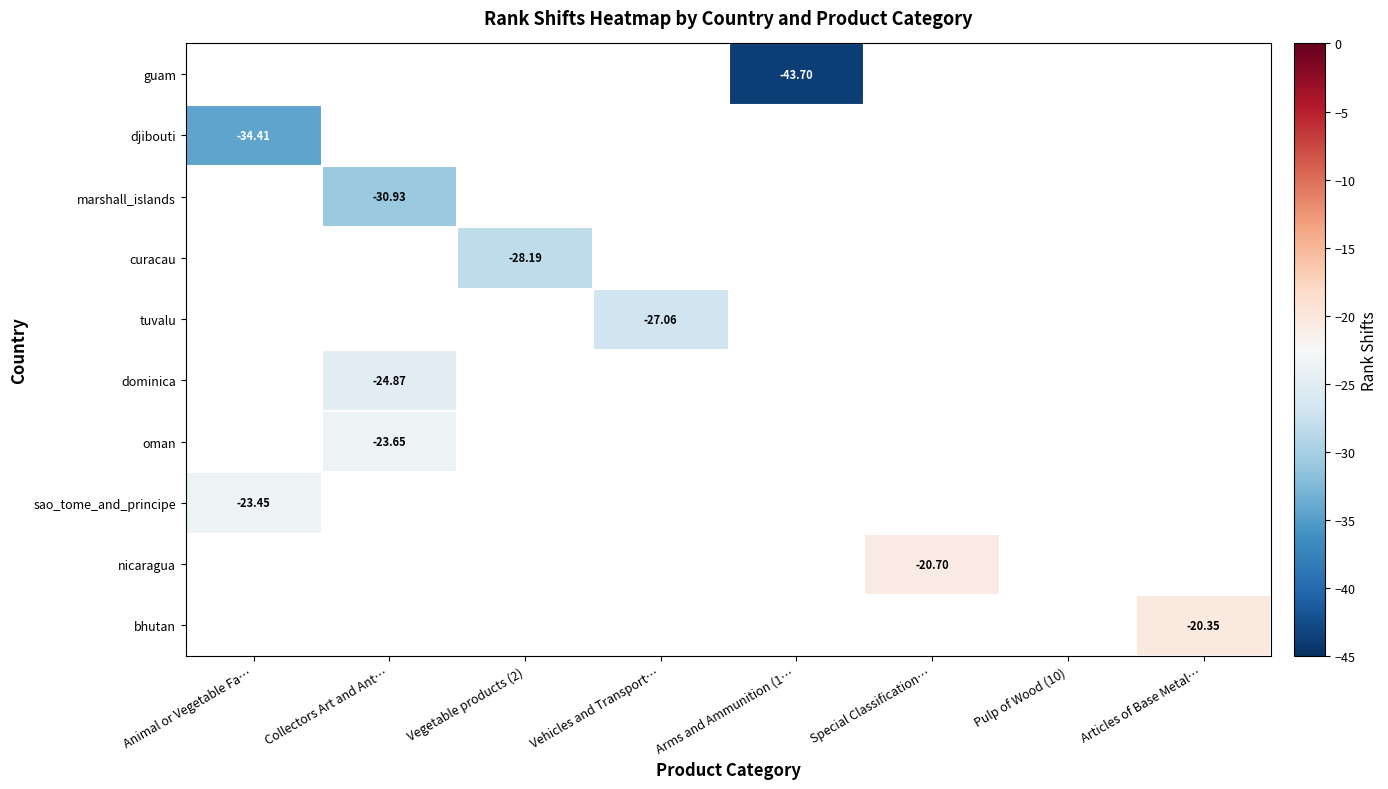

Which category has the lowest value across all series?

Arms and Ammunition (1…